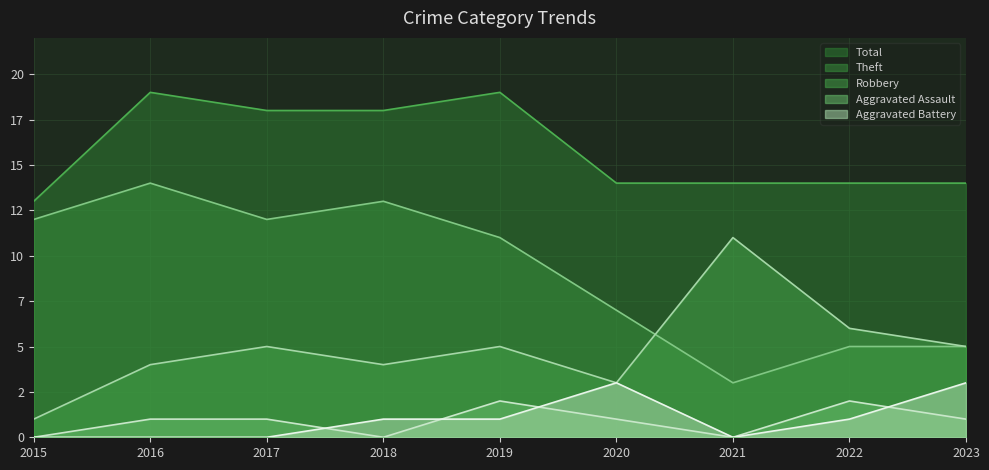

Does the chart display data point markers on the line(s)?

No